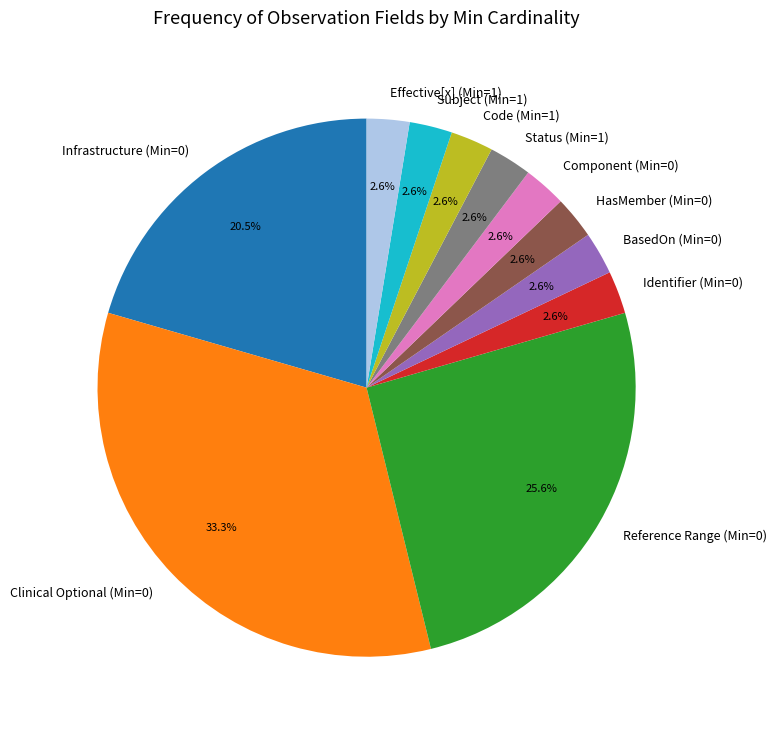

What is the largest slice in the pie chart?

Clinical Optional (Min=0)